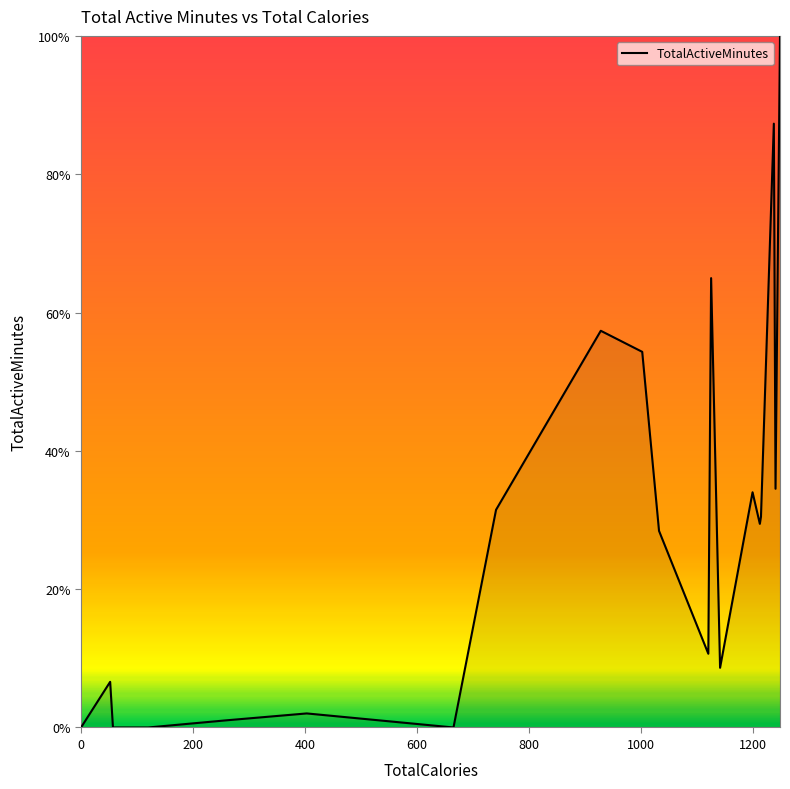

What is the difference between the second highest and minimum values?

87.3